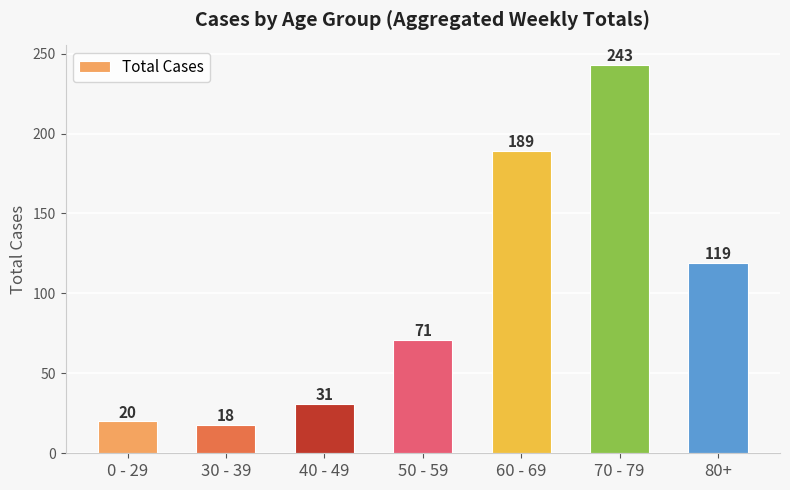

True or false: the data shows 36 at 80+.

False